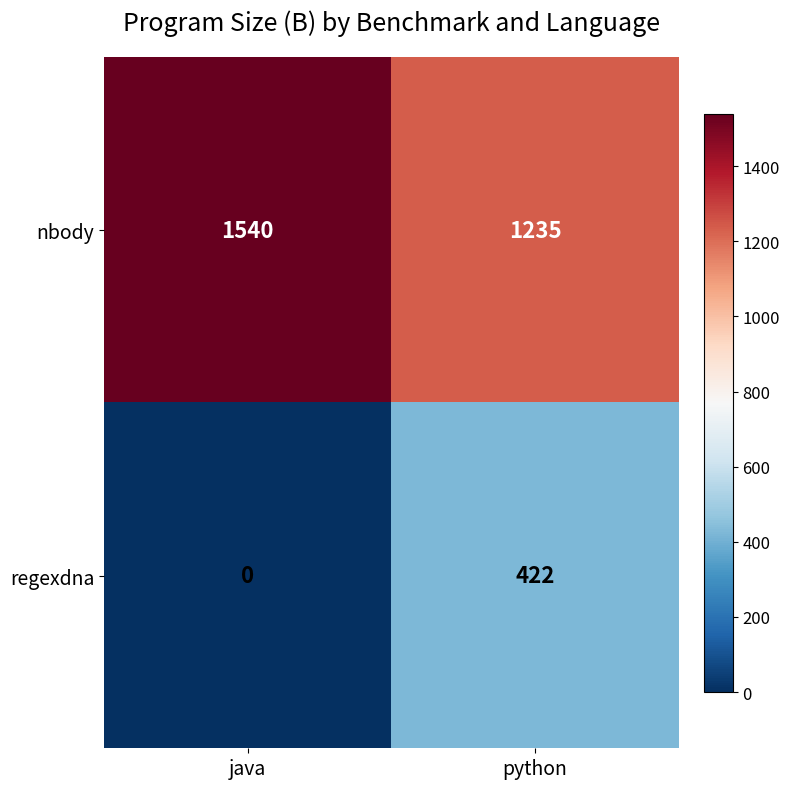

Is it true that regexdna equals 422 at python?

True